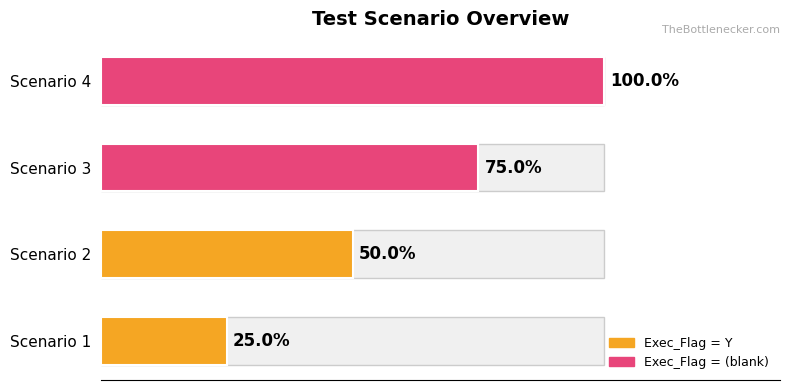

What is the sum of all Scenario_No values?

10